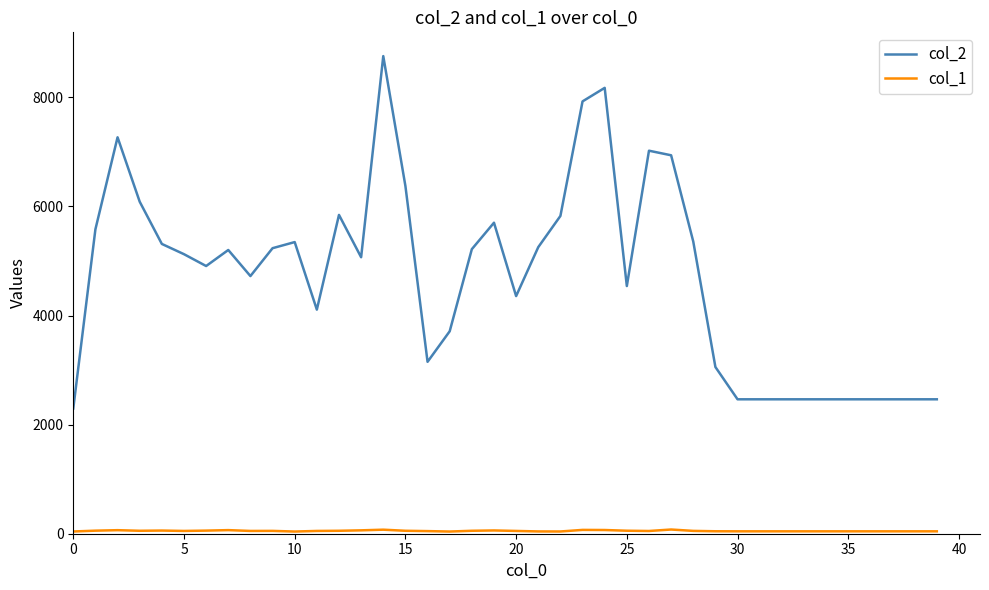

What is the maximum value shown in the chart?

8755